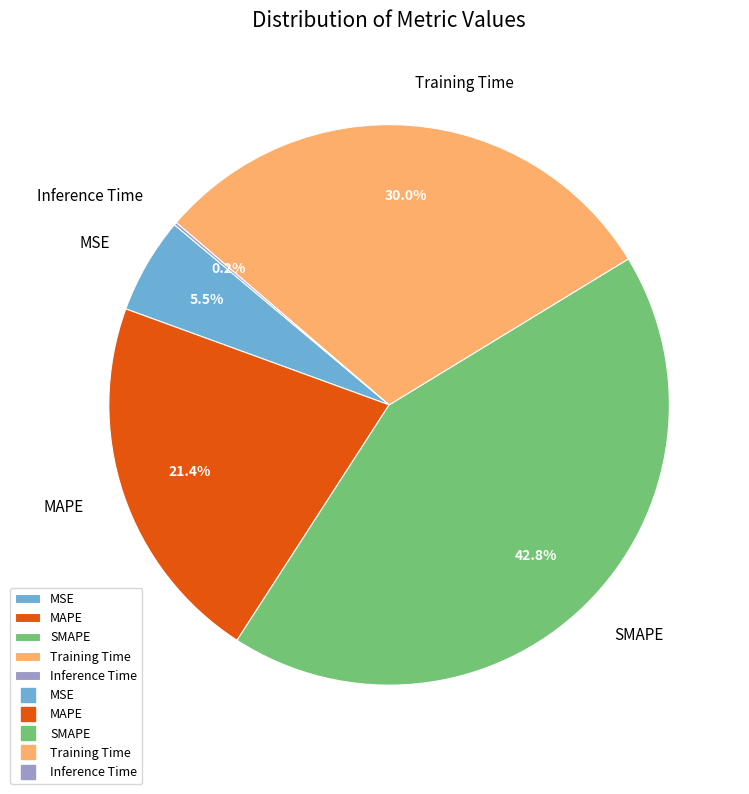

What portion of the pie excludes SMAPE?

57.2%